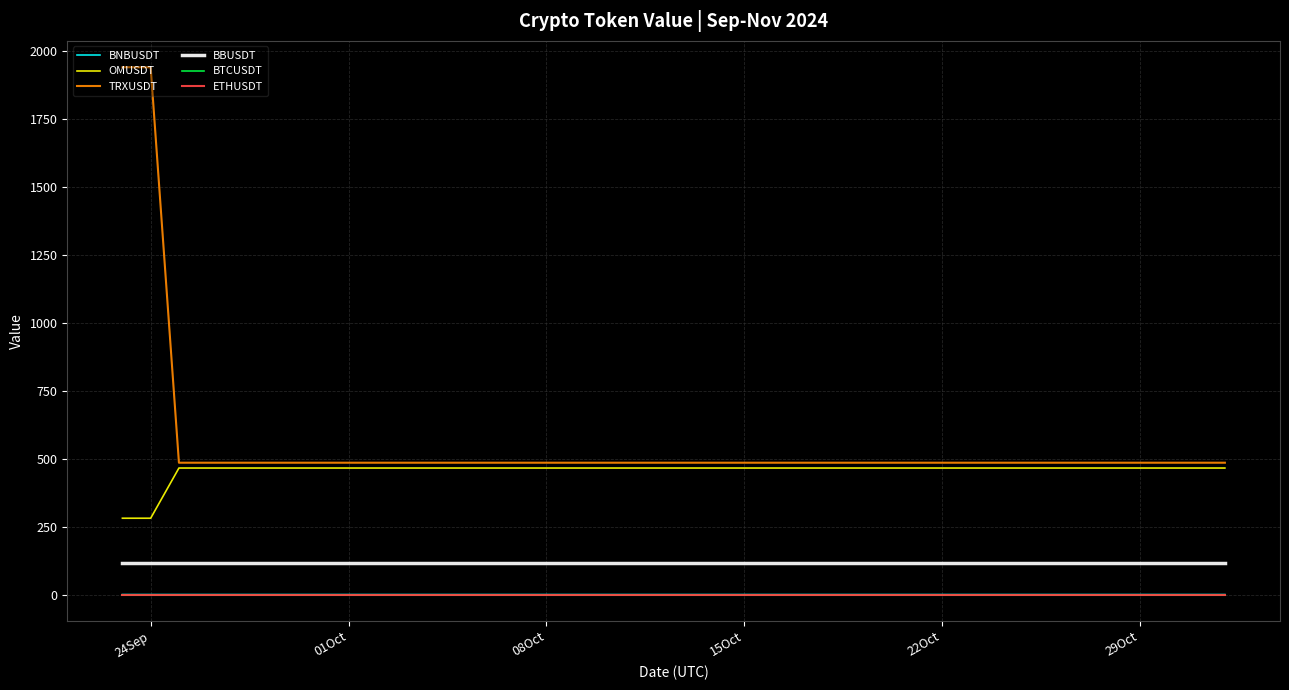

True or false: TRXUSDT and BNBUSDT cross at least once.

False